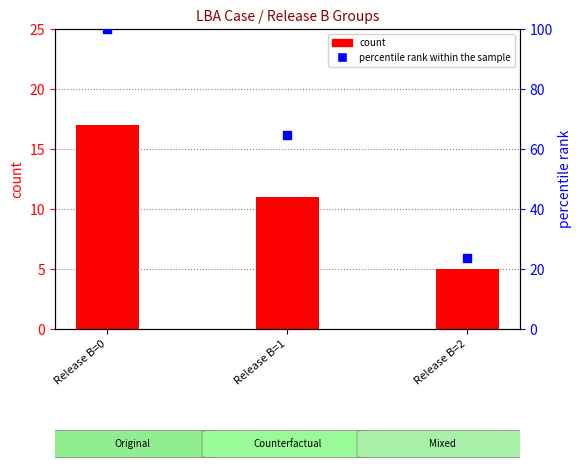

At how many categories does at least one series exceed 99?

1